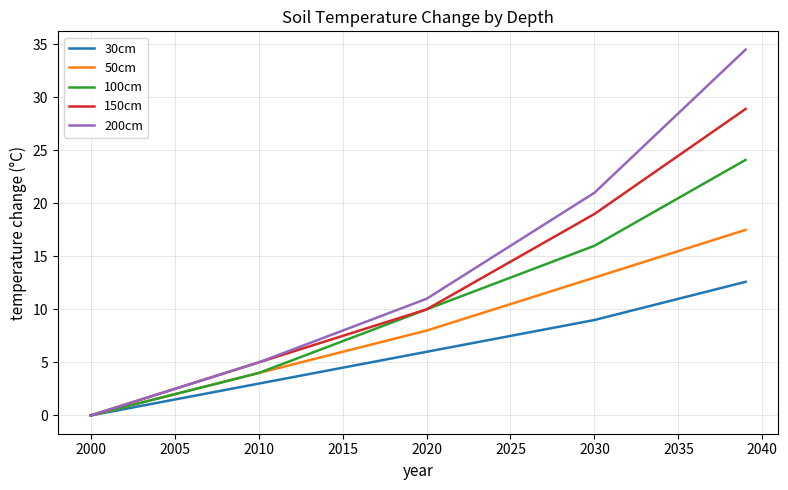

What is the highest value of the 50cm series?

17.5